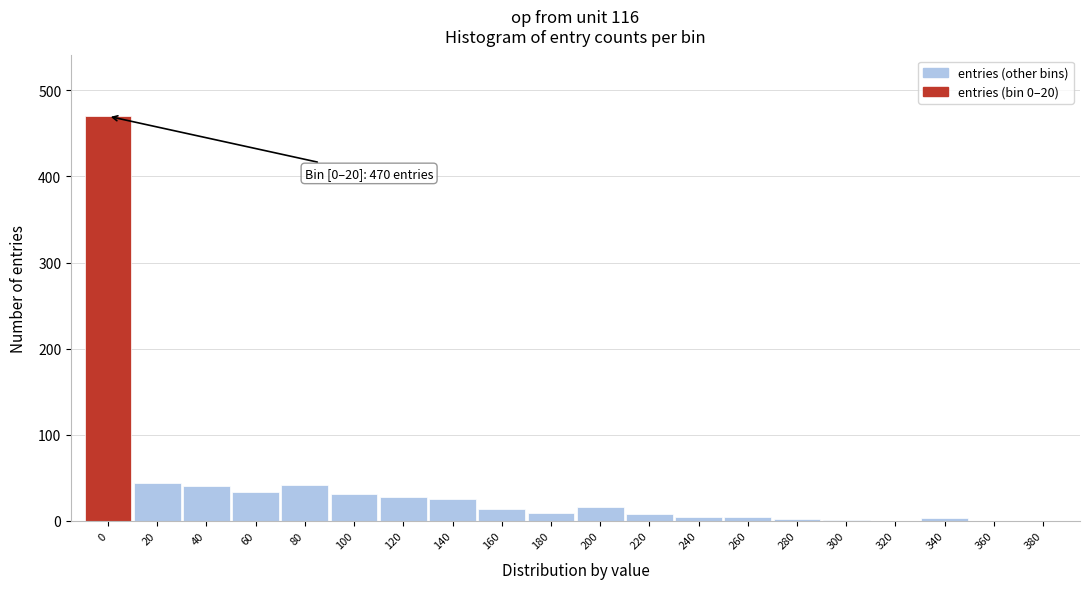

What is the change in value from 20 to 320?

-44